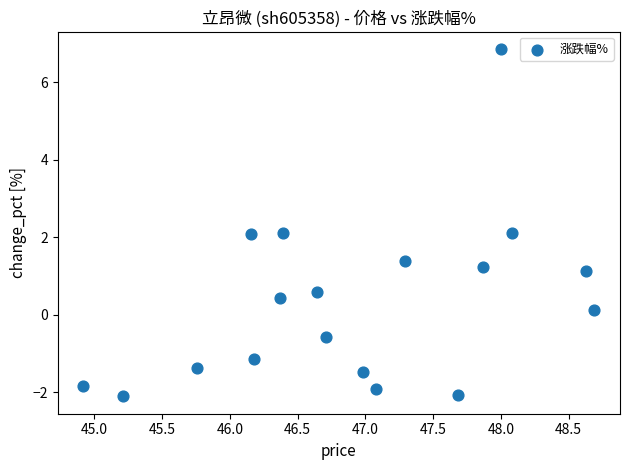

What is the range of X values (max minus min)?

3.8